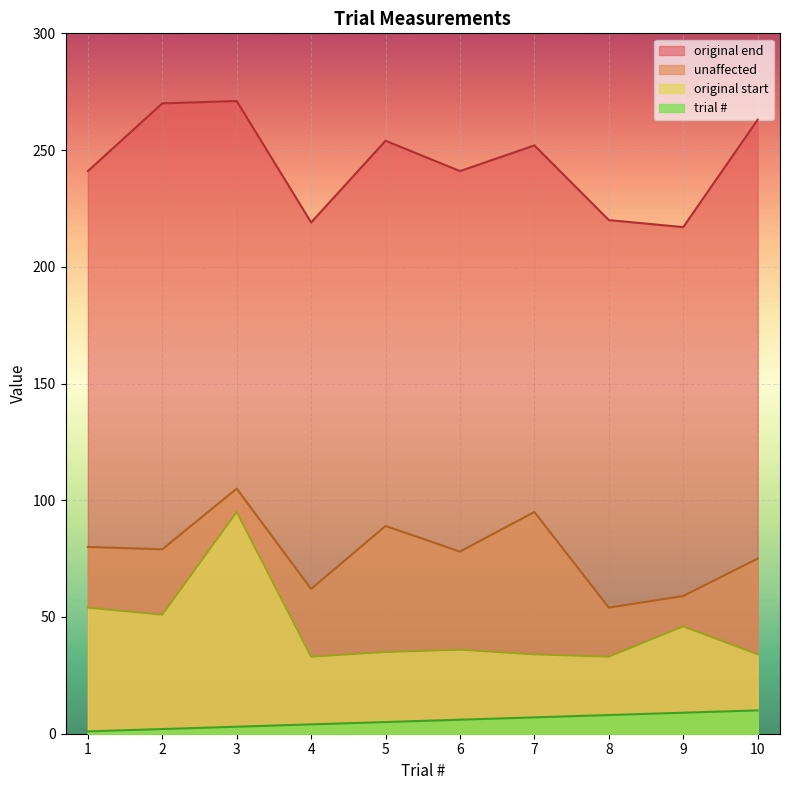

What is the value of the unaffected point at the 7th from the left?

95